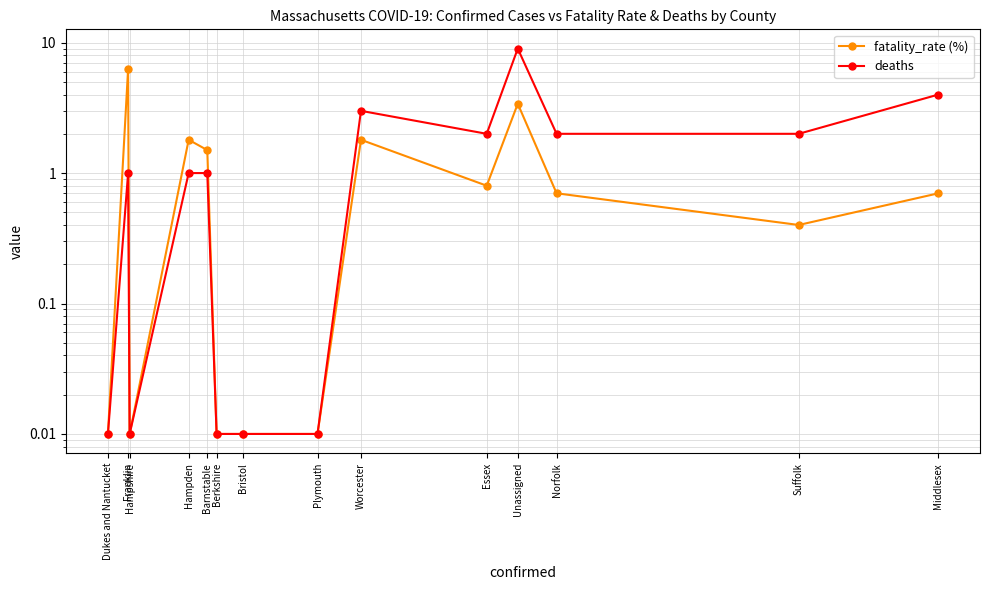

What is the maximum value shown in the chart?

9.0